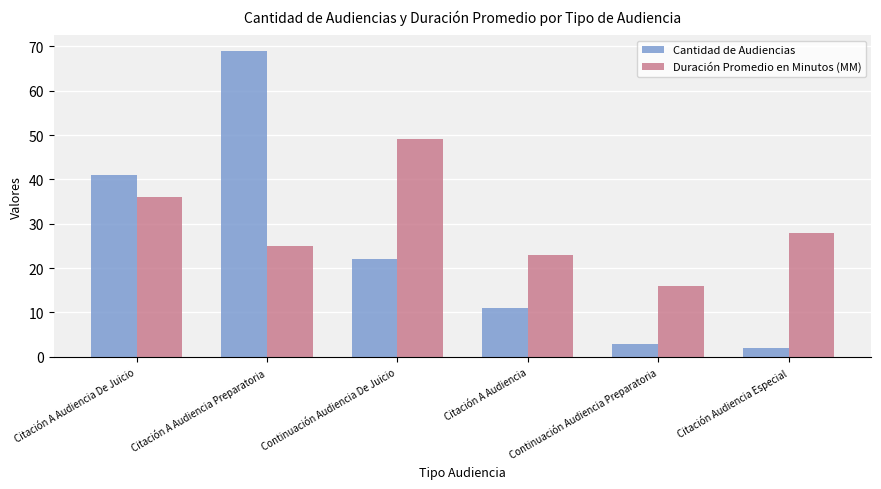

What is the difference between the second highest and minimum values in the Duración Promedio en Minutos (MM) series?

20